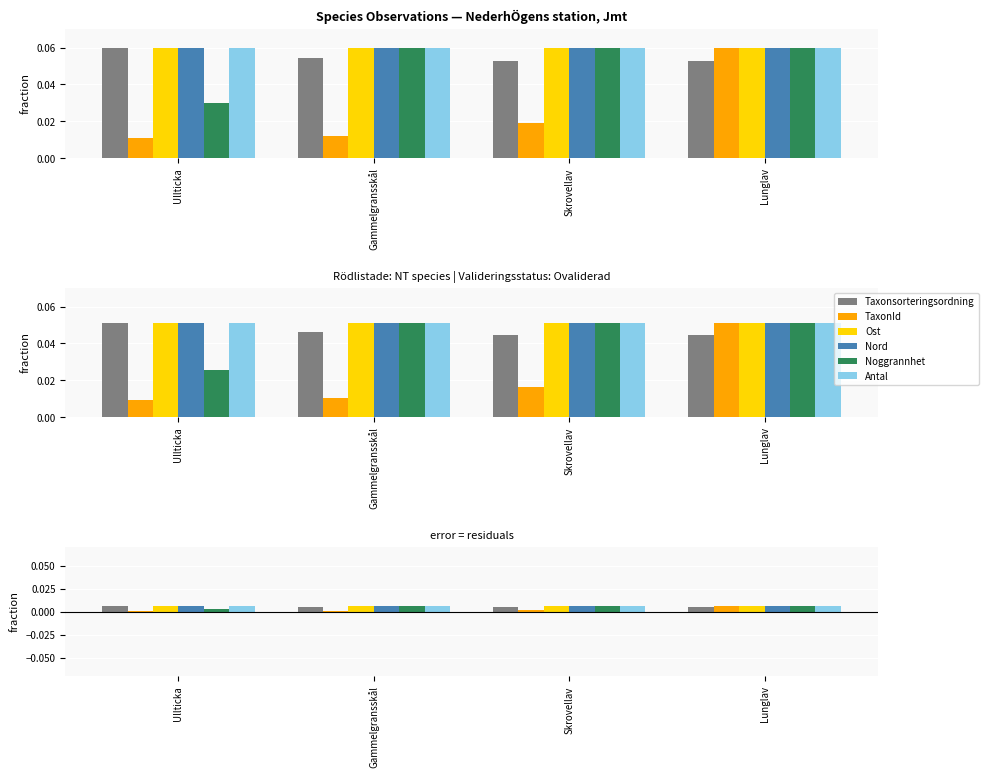

Does the chart contain stacked bars?

No